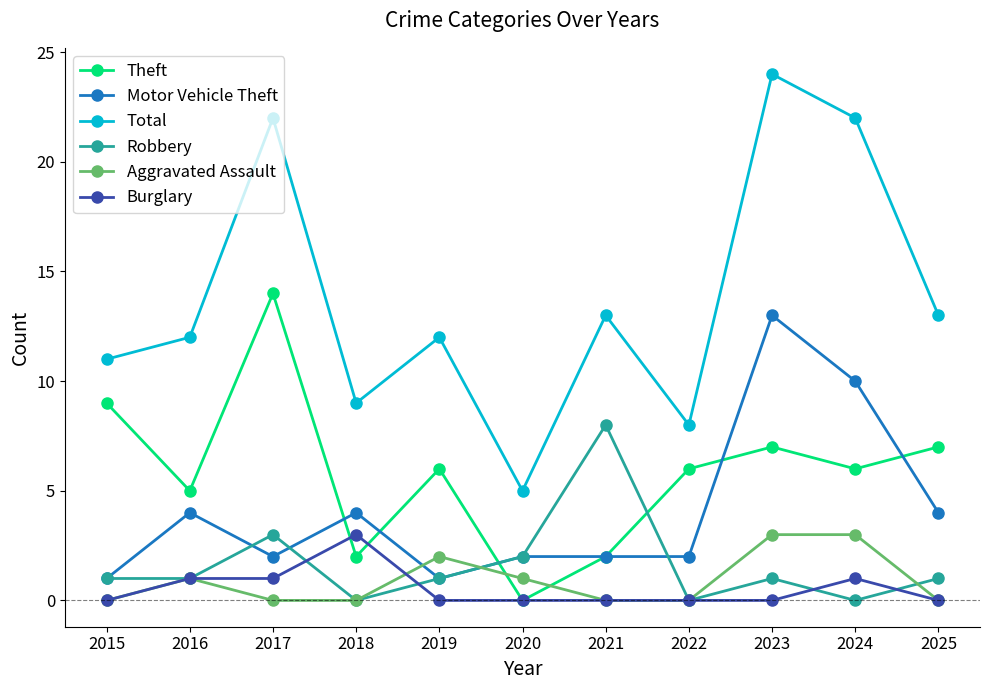

What are all the series names shown in the legend?

Theft, Motor Vehicle Theft, Total, Robbery, Aggravated Assault, Burglary